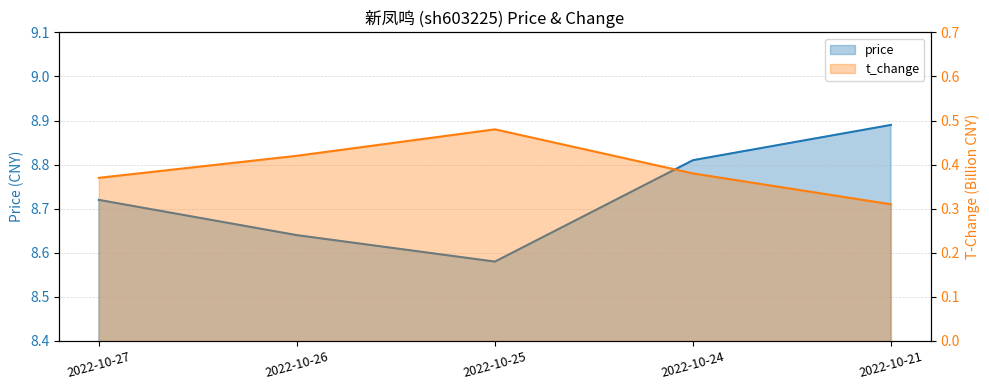

Which category has the highest value across all series?

2022-10-21